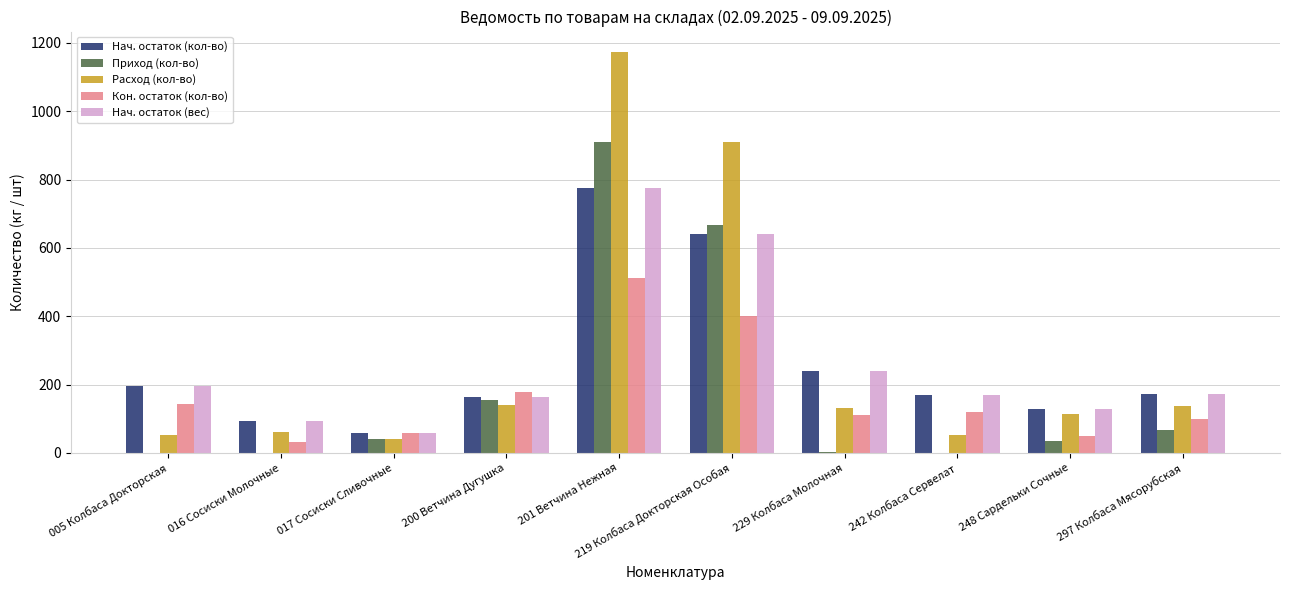

How many values in the Приход (кол-во) series exceed 40?

5